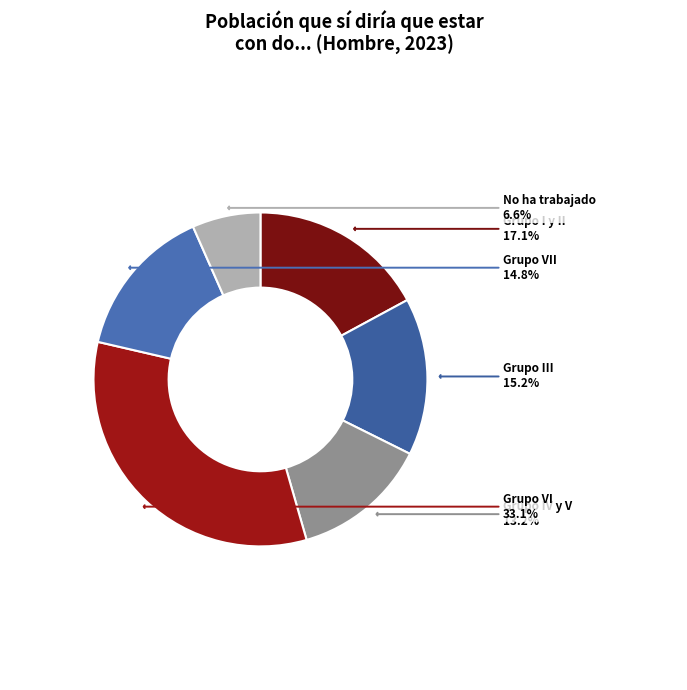

To the nearest percent, what is the difference between the largest and smallest slice percentages?

26%